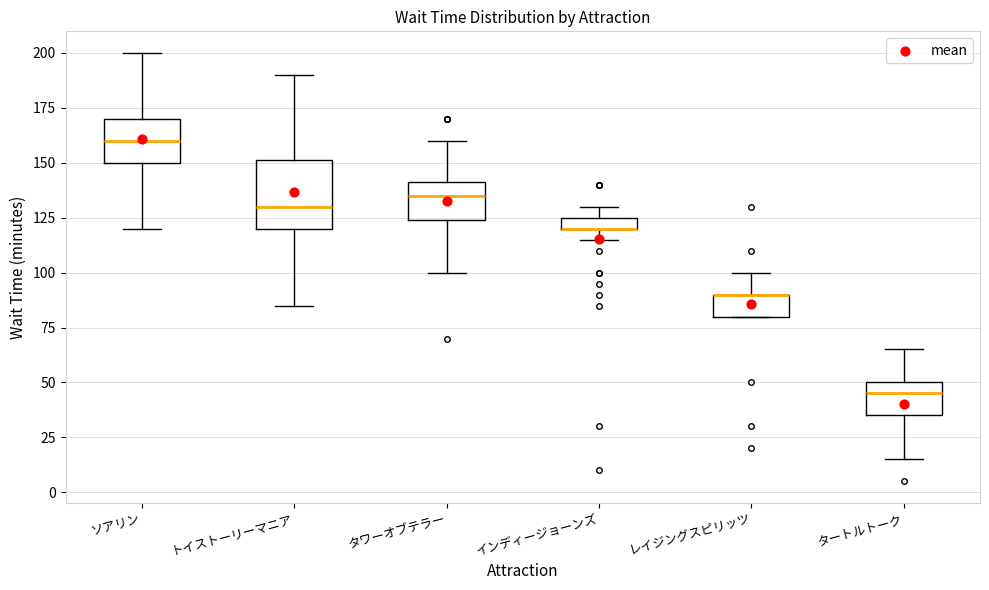

Where does the median line of the box for ソアリン sit on the y-axis? The values are not printed on the chart, so give them approximately, as read against the axis.

160